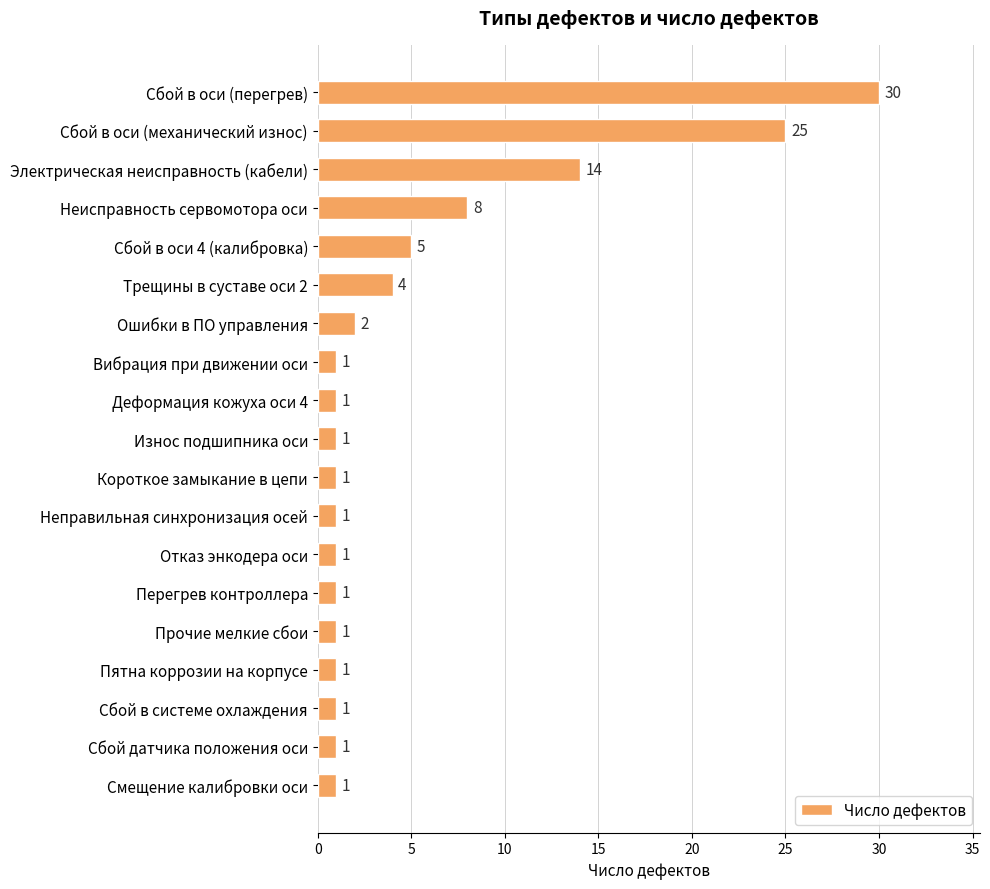

What is the minimum value shown in the chart?

1